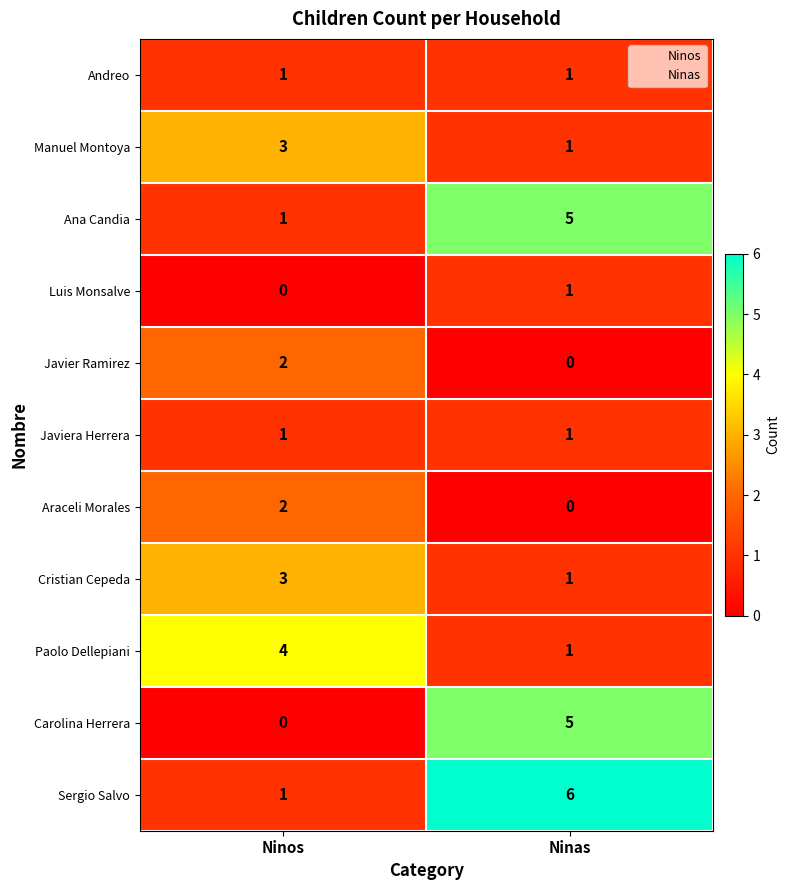

At how many categories does at least one series exceed 5?

1